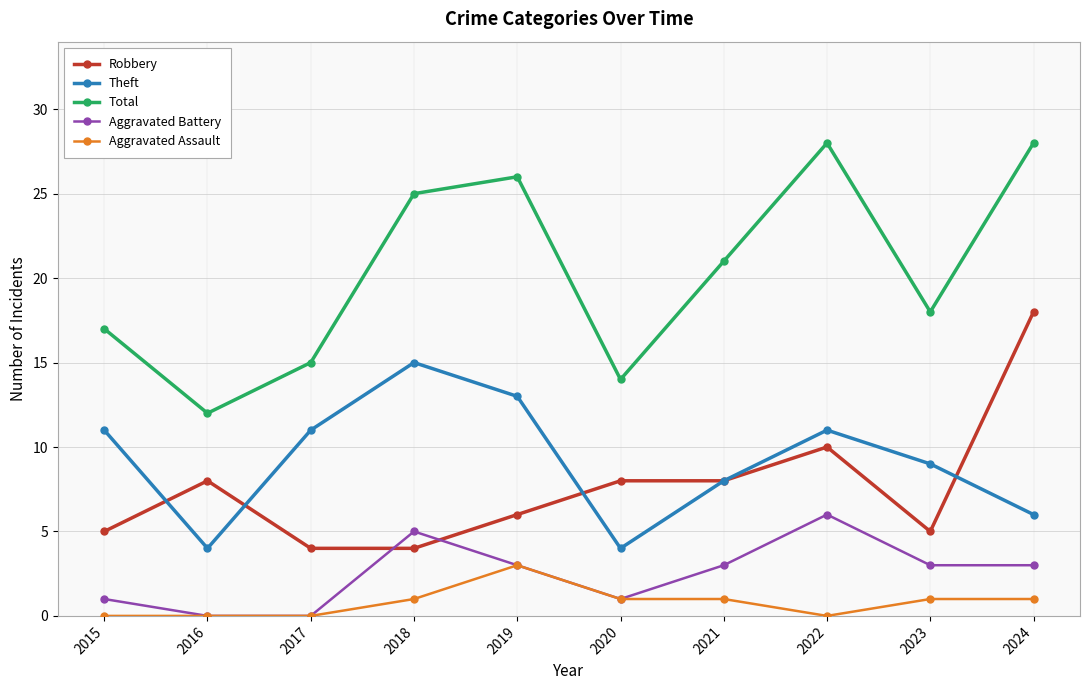

What is the total value across all series at 2021?

41